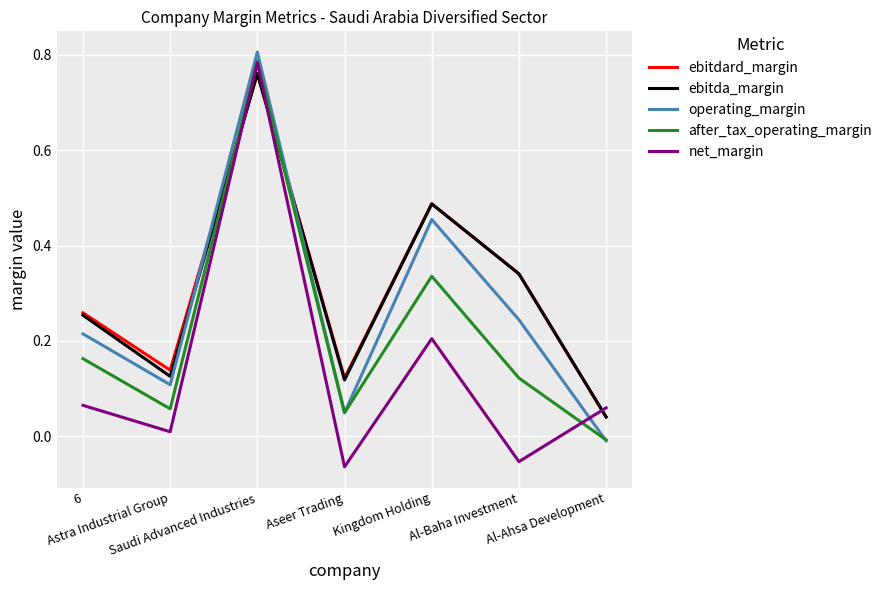

How many times do ebitda_margin and operating_margin cross each other?

2